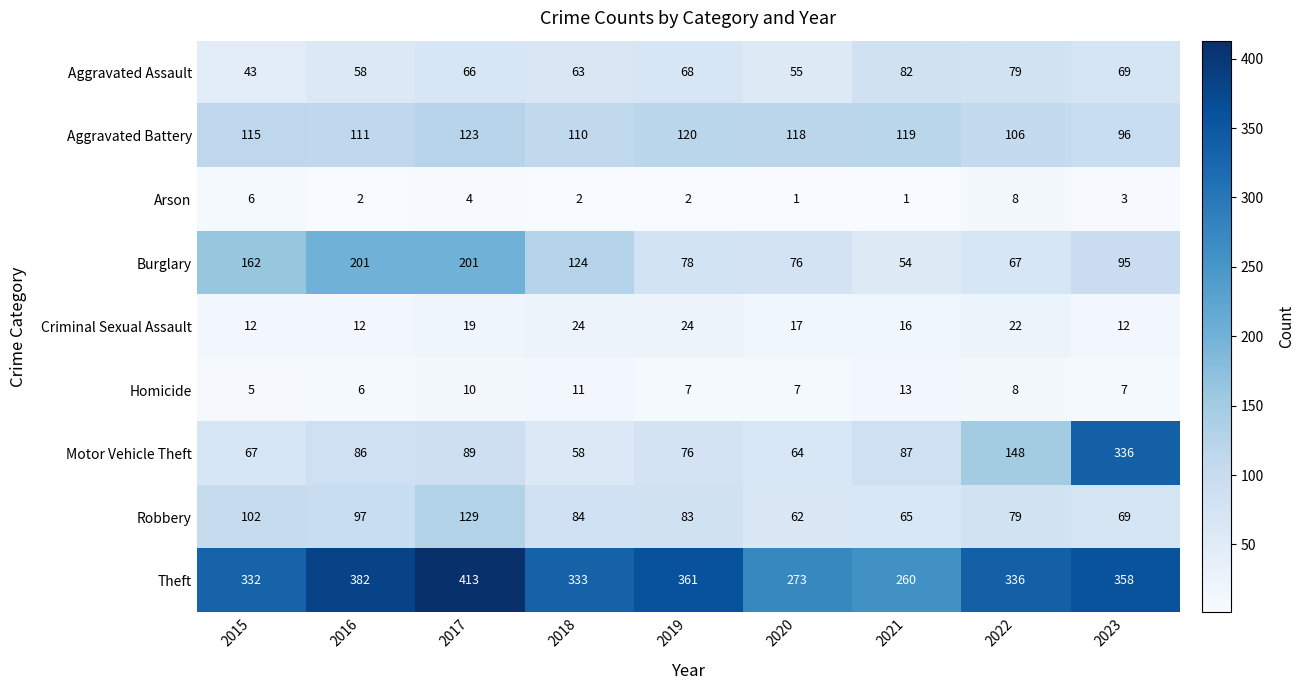

Between 2018 and 2019, which series saw the biggest shift?

Burglary